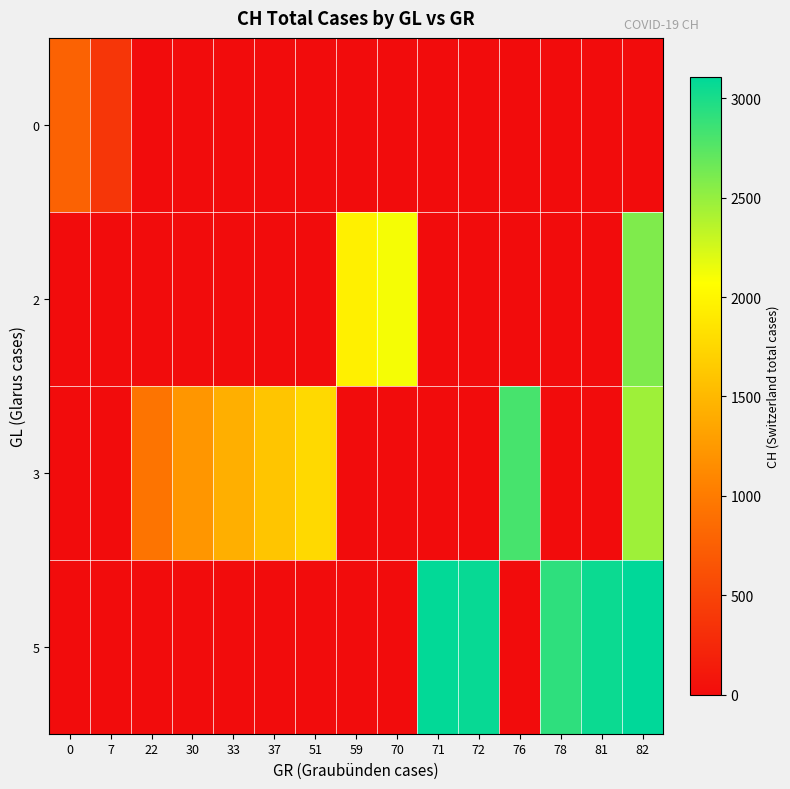

Which series has the largest total across all categories?

5